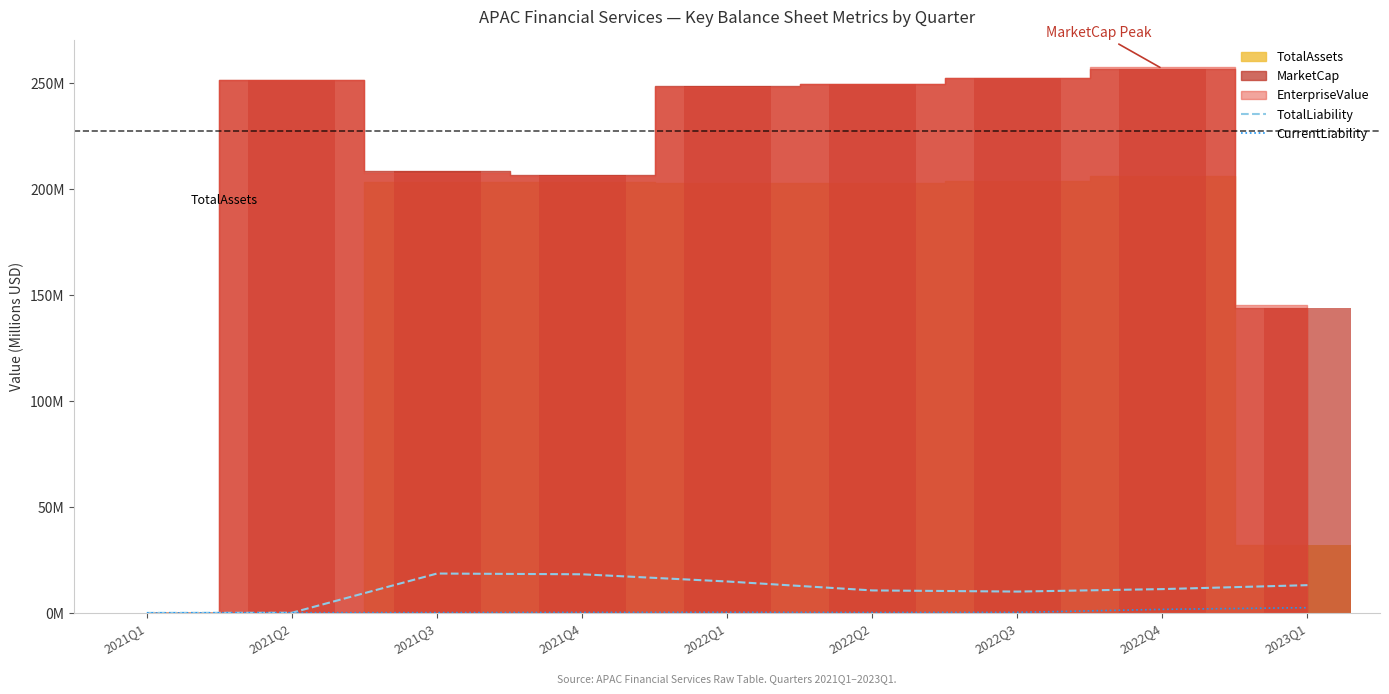

Which label corresponds to the smallest value in the chart?

2021Q1